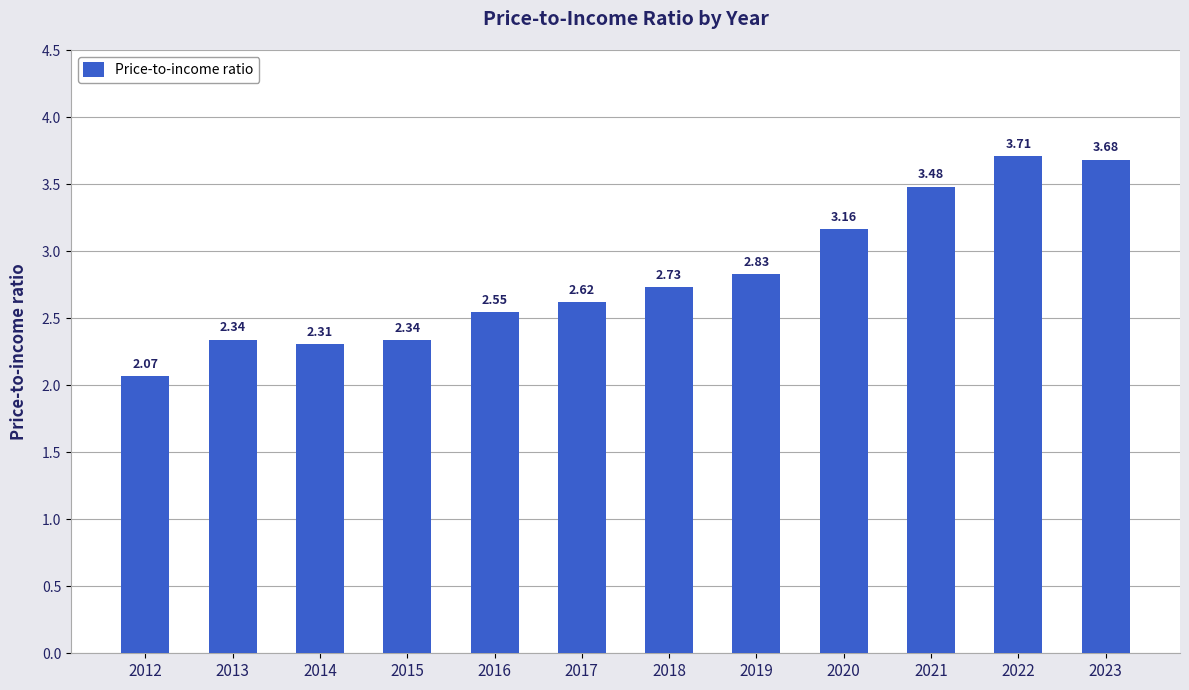

Which category has the highest value across all series?

2022